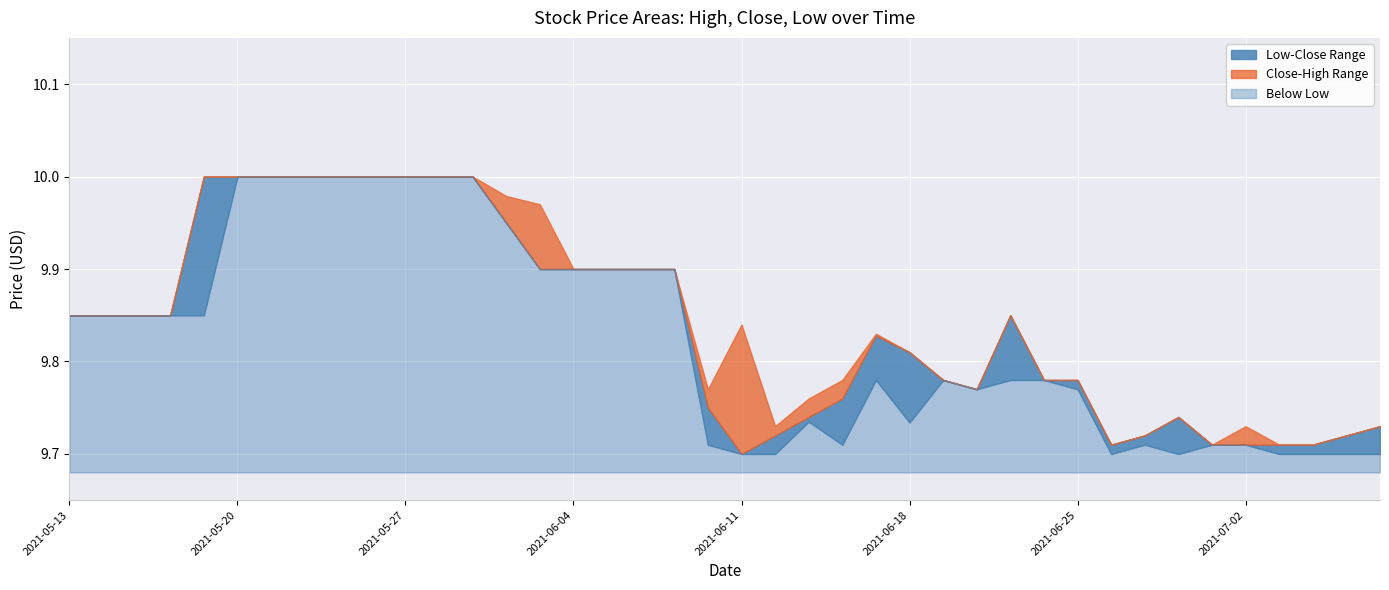

The value of Low at 34 is 14.6. True or false?

False